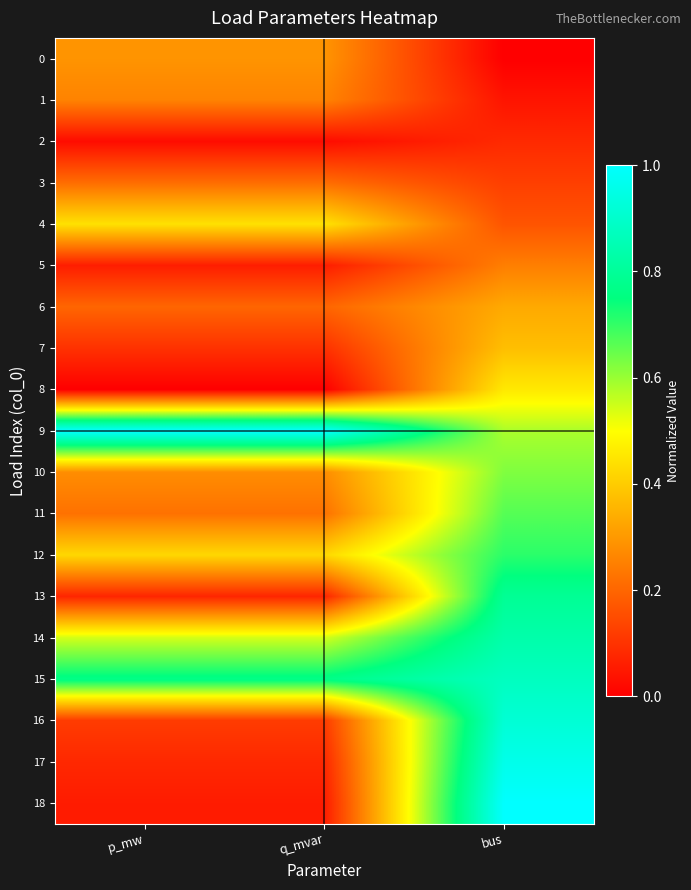

At which category is the sum across all series the highest?

bus